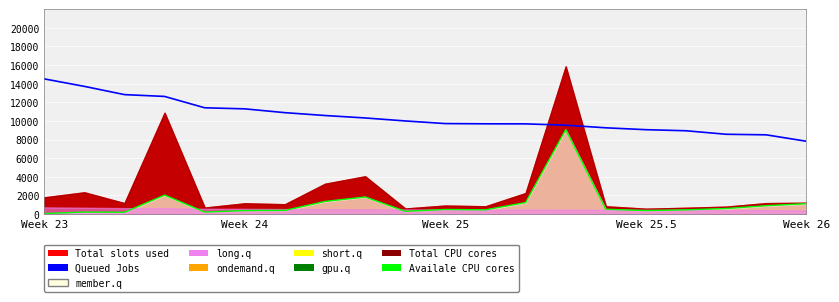

True or false: Queued Jobs and Availale CPU cores cross at least once.

False